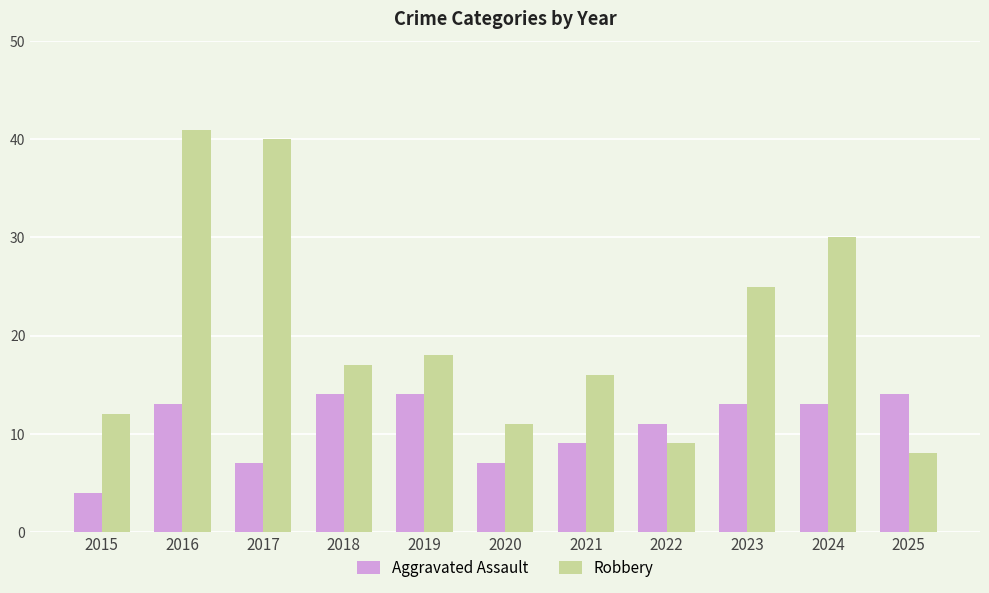

The Aggravated Assault series shows 14 at 2018. True or false?

True